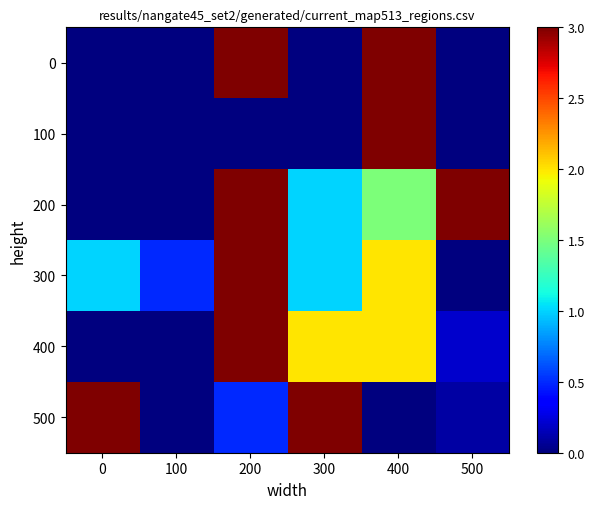

Which label corresponds to the largest value in the chart?

200